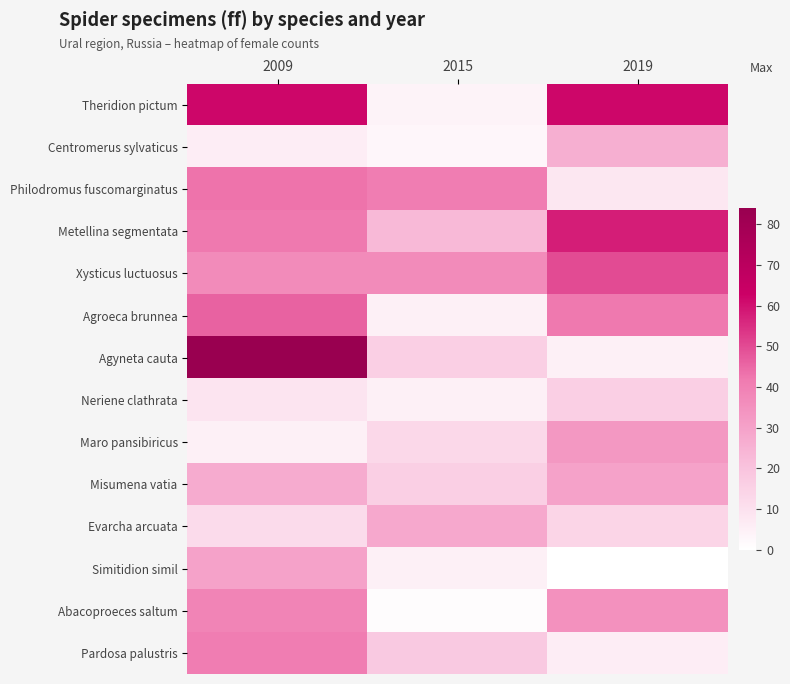

At which category is the sum across all series the highest?

2009